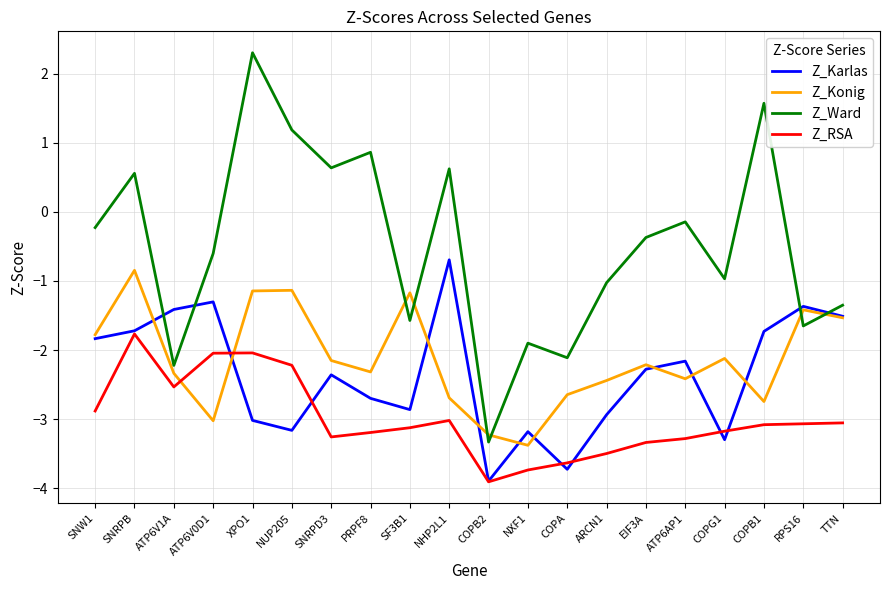

The Z_Karlas series shows -0.5 at COPB1. True or false?

False